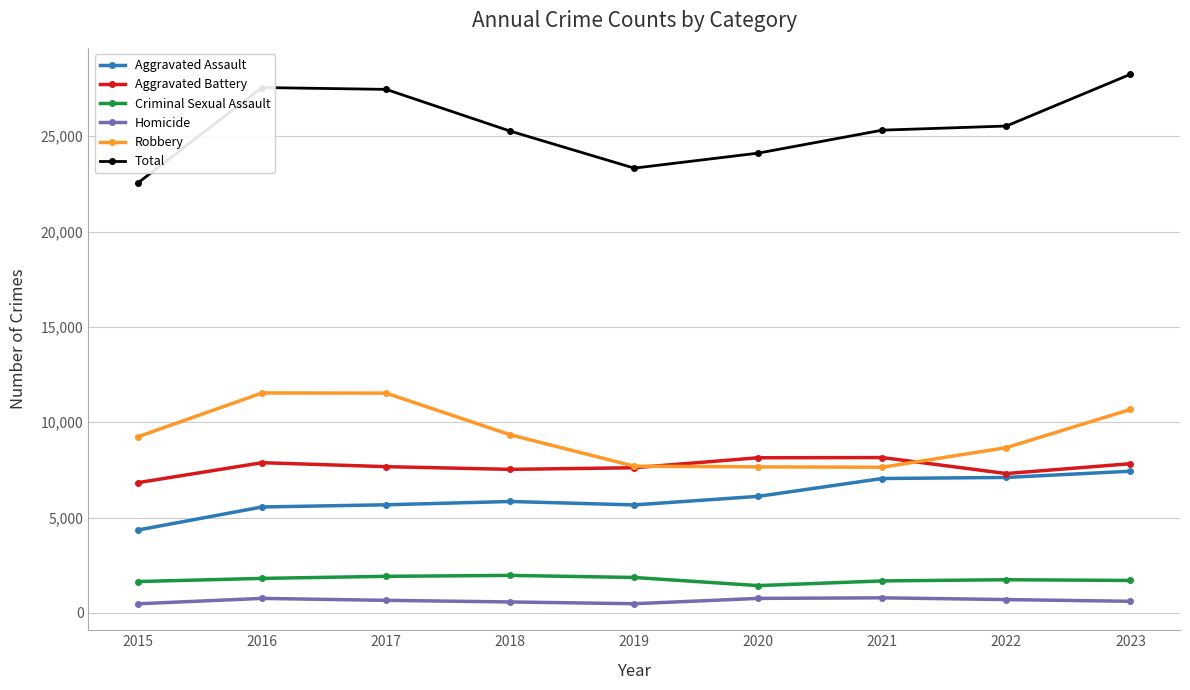

At 2015, list the series in order from smallest to largest.

Homicide, Criminal Sexual Assault, Aggravated Assault, Aggravated Battery, Robbery, Total